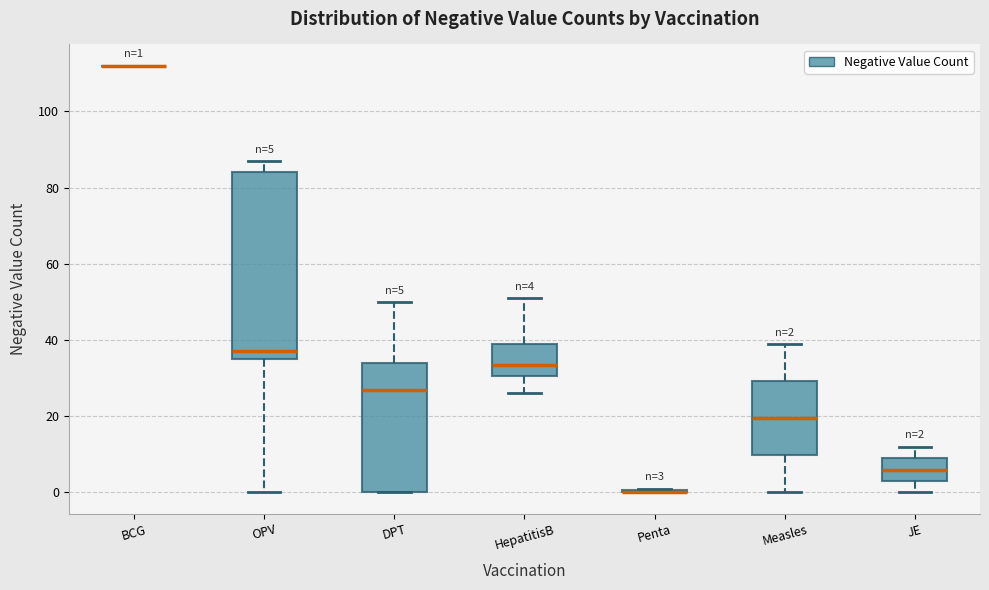

Comparing the boxes themselves (not the whiskers), which one is the tallest?

OPV